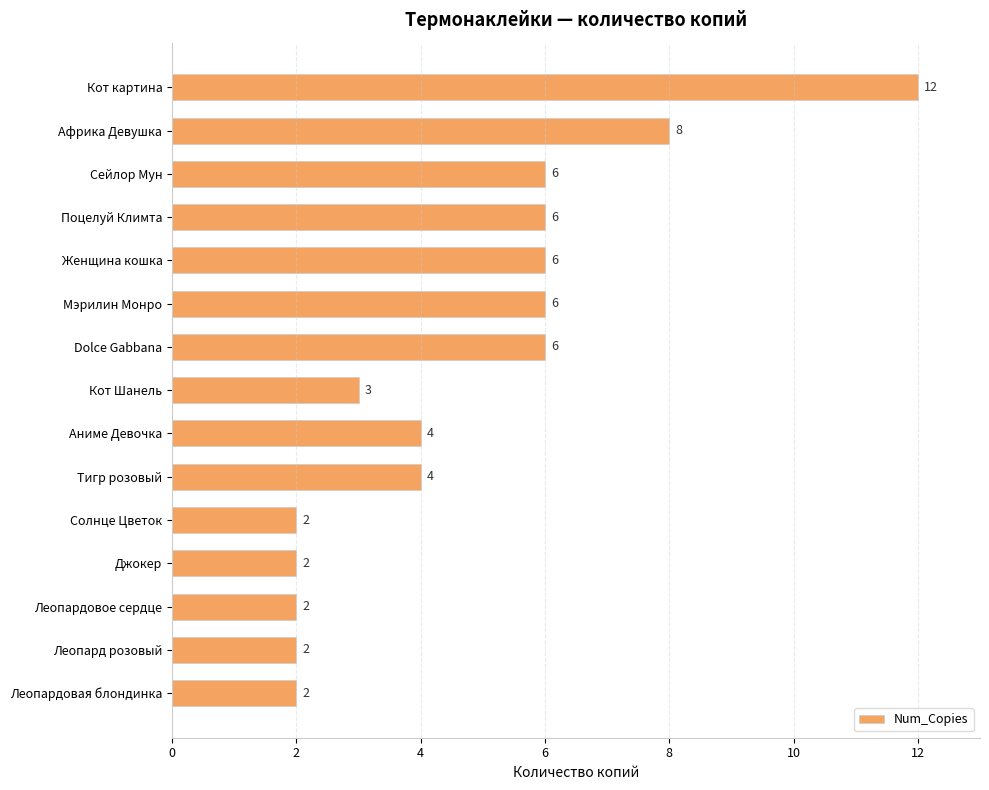

The value at Солнце Цветок is 2. True or false?

True